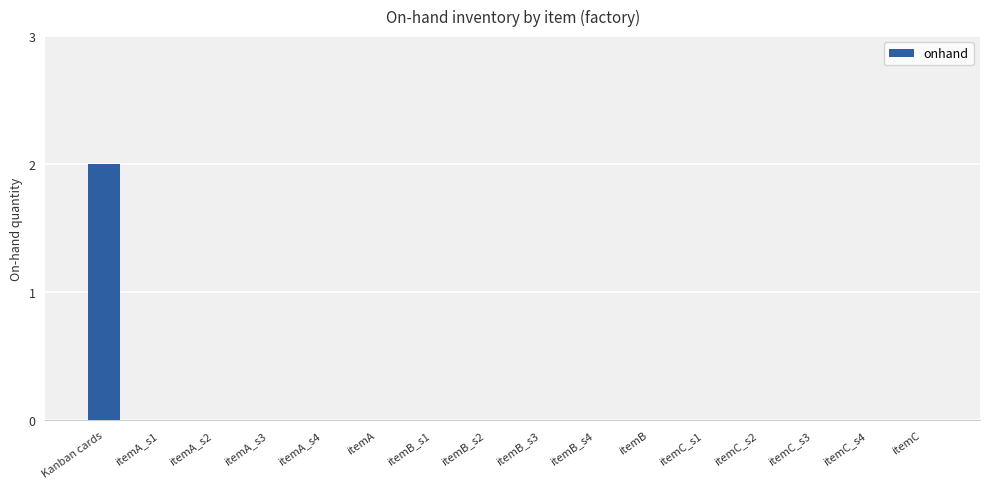

True or false: the data shows 3 at Kanban cards.

False